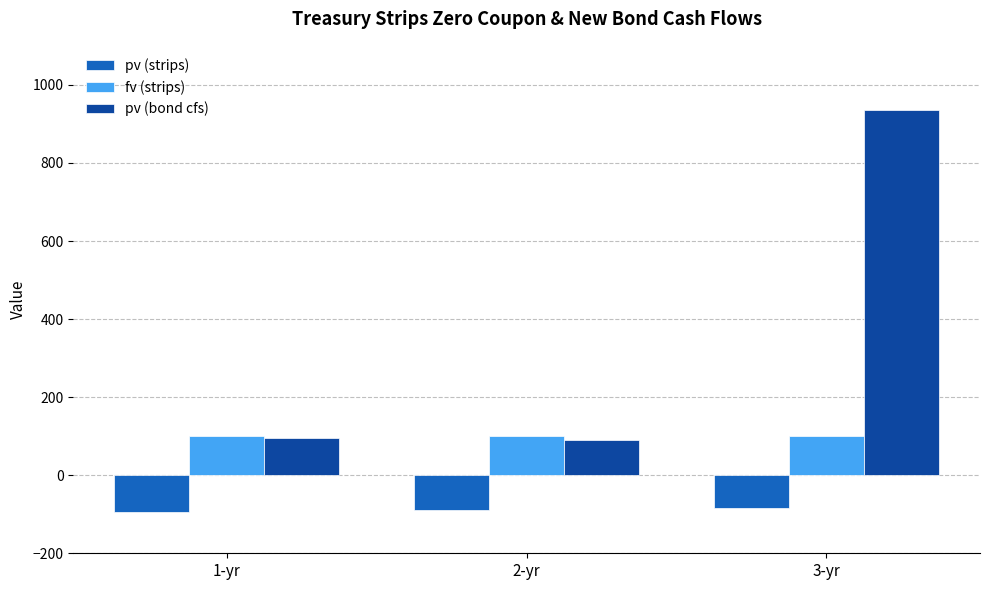

The value of pv (bond cfs) at 3-yr is 1248. True or false?

False